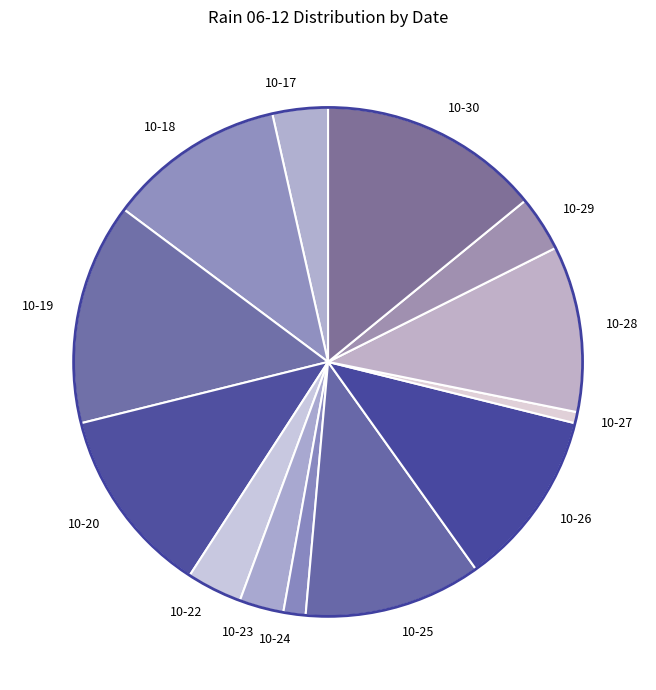

True or false: 10-26 accounts for 11% of the total.

True